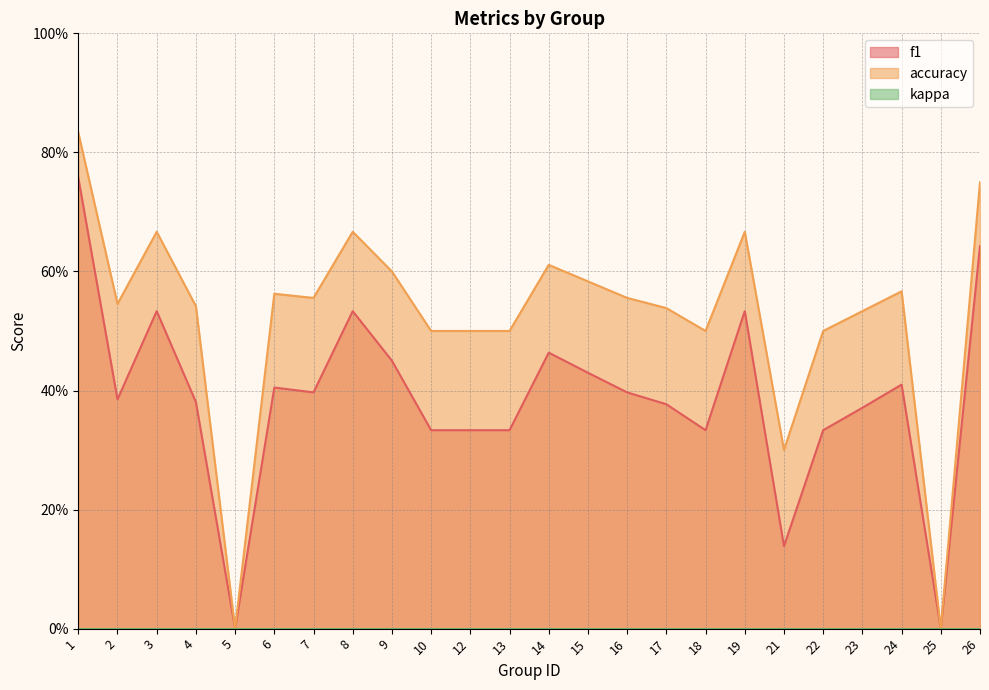

What is the average value of the accuracy series?

0.5